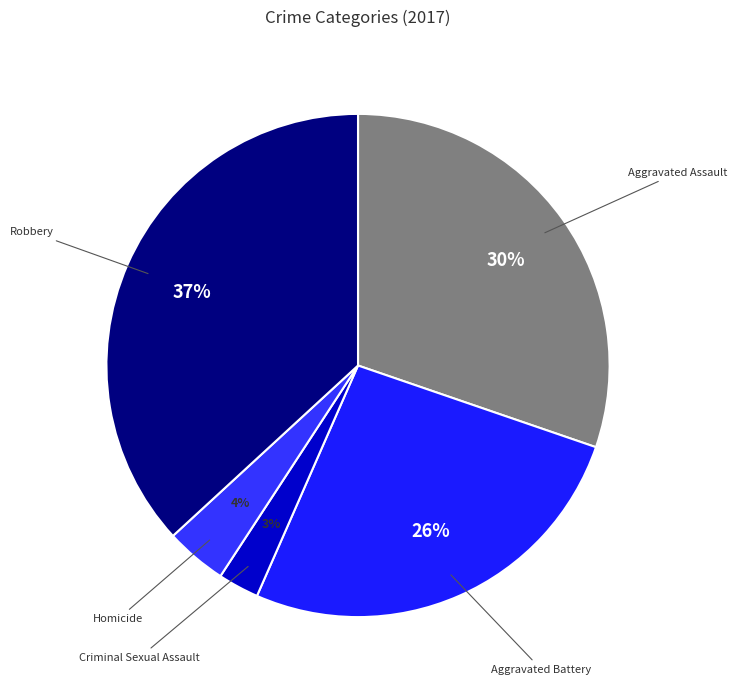

Combined, do Aggravated Battery and Robbery account for over 50%?

Yes